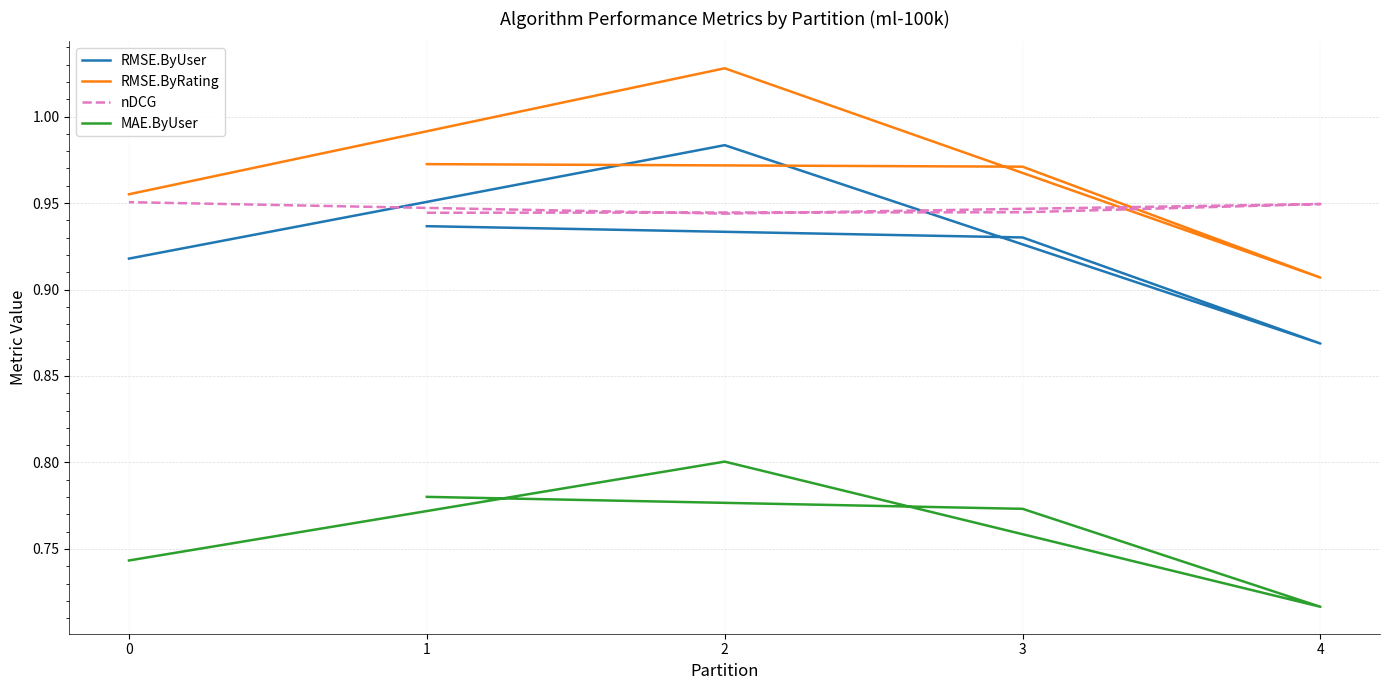

How many categories are shown in the chart?

5